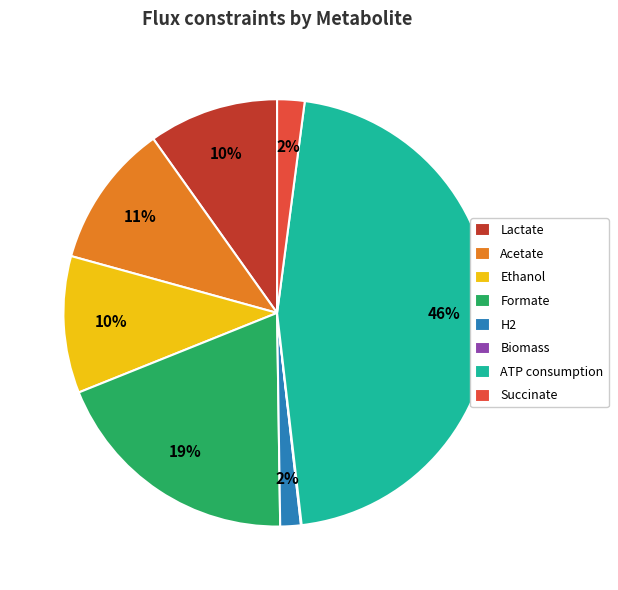

Is it true that Formate is 32% of the pie?

False